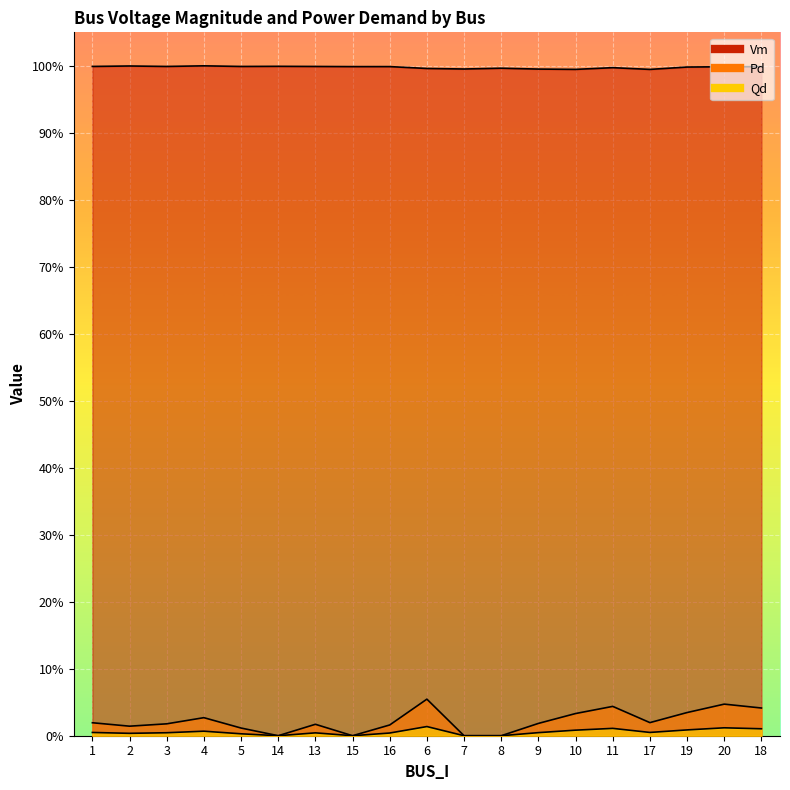

In Pd, how many points are lower than both neighbors (excluding endpoints)?

4